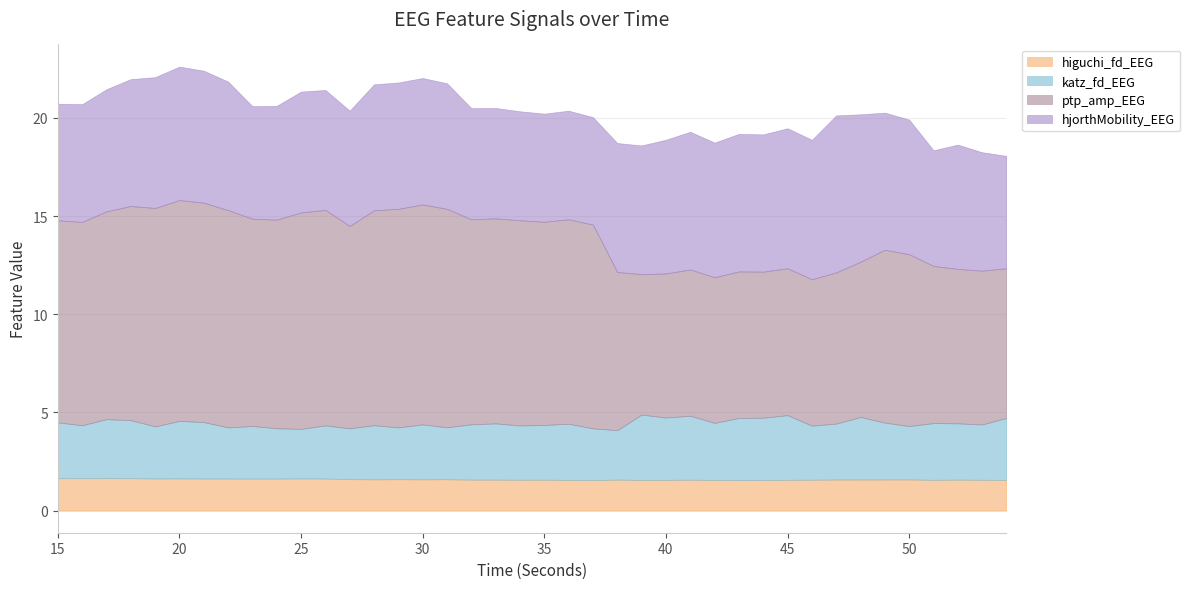

True or false: ptp_amp_EEG and katz_fd_EEG intersect in this chart.

False